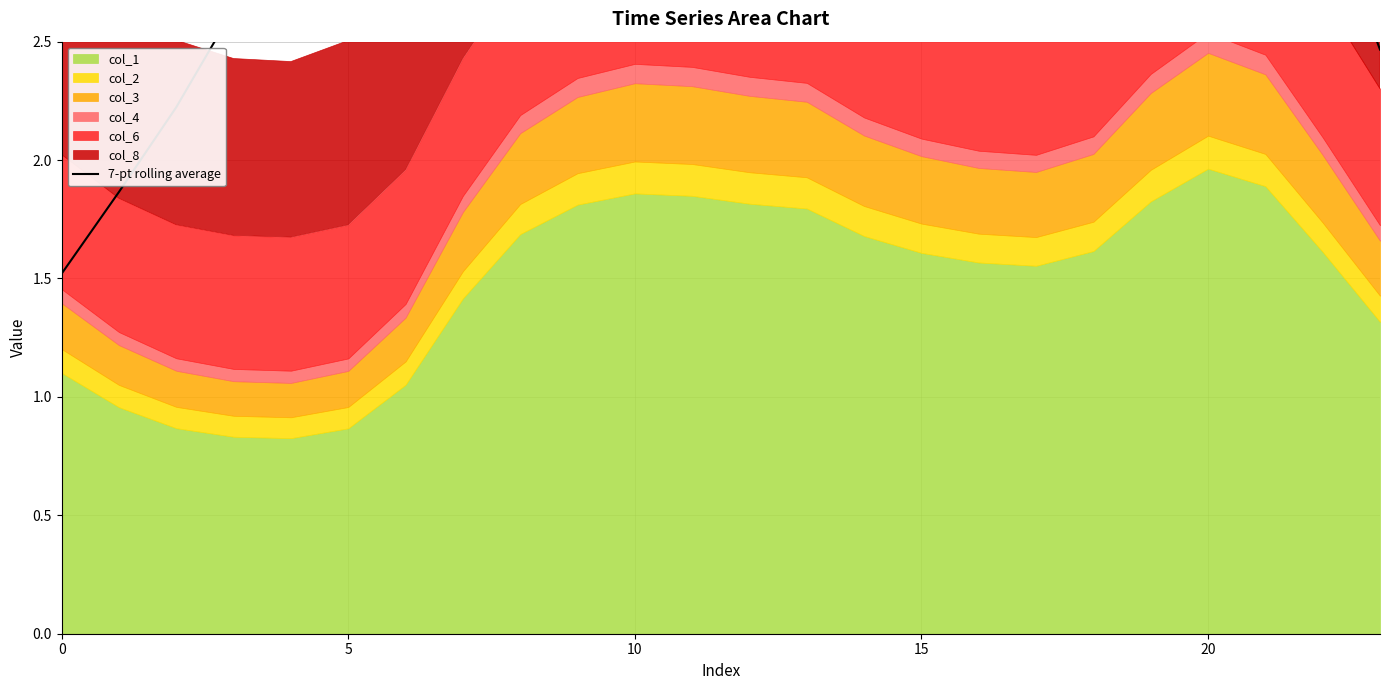

True or false: the data has more than 0 interior local peaks.

True